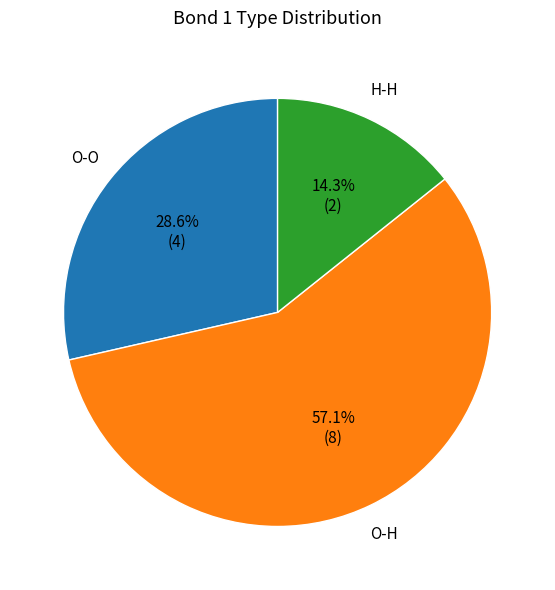

Rank the categories by value from lowest to highest.

H-H, O-O, O-H